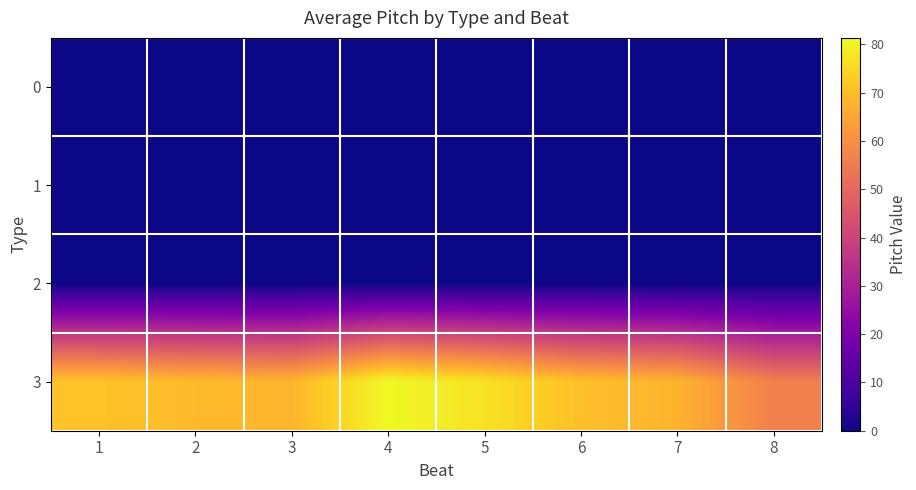

Reading left to right, list all the values displayed in this chart.

0: 1=0.0	2=0.0	3=0.0	4=0.0	5=0.0	6=0.0	7=0.0	8=0.0
1: 1=0.0	2=0.0	3=0.0	4=0.0	5=0.0	6=0.0	7=0.0	8=0.0
2: 1=0.0	2=0.0	3=0.0	4=0.0	5=0.0	6=0.0	7=0.0	8=0.0
3: 1=71.0	2=69.2	3=68.2	4=81.3	5=77.0	6=70.3	7=67.8	8=56.0